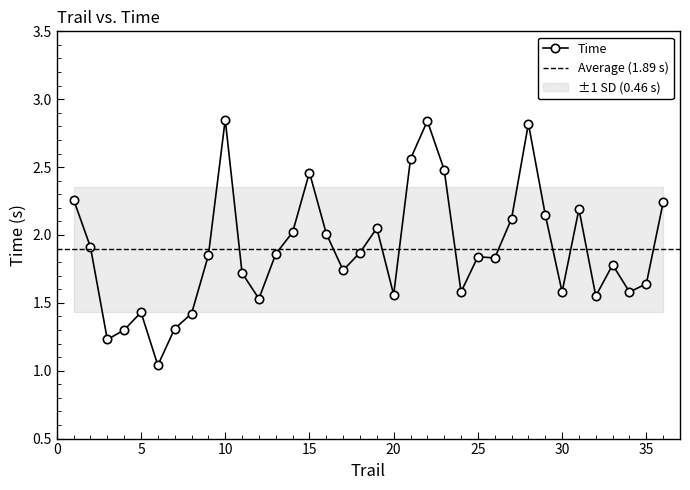

Between 31 and 5, which is larger?

31